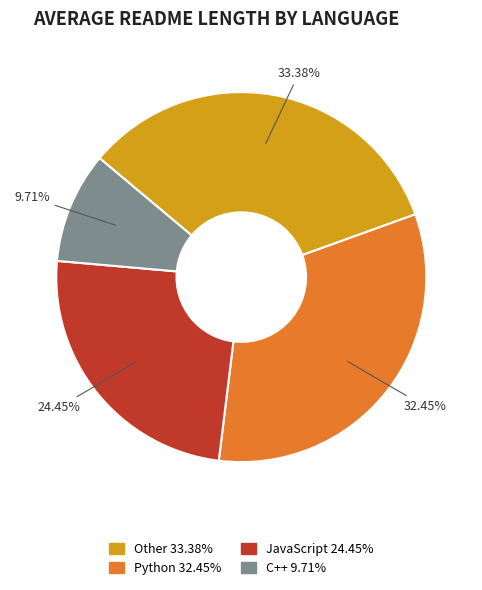

Is there any slice that represents more than half of the pie?

No